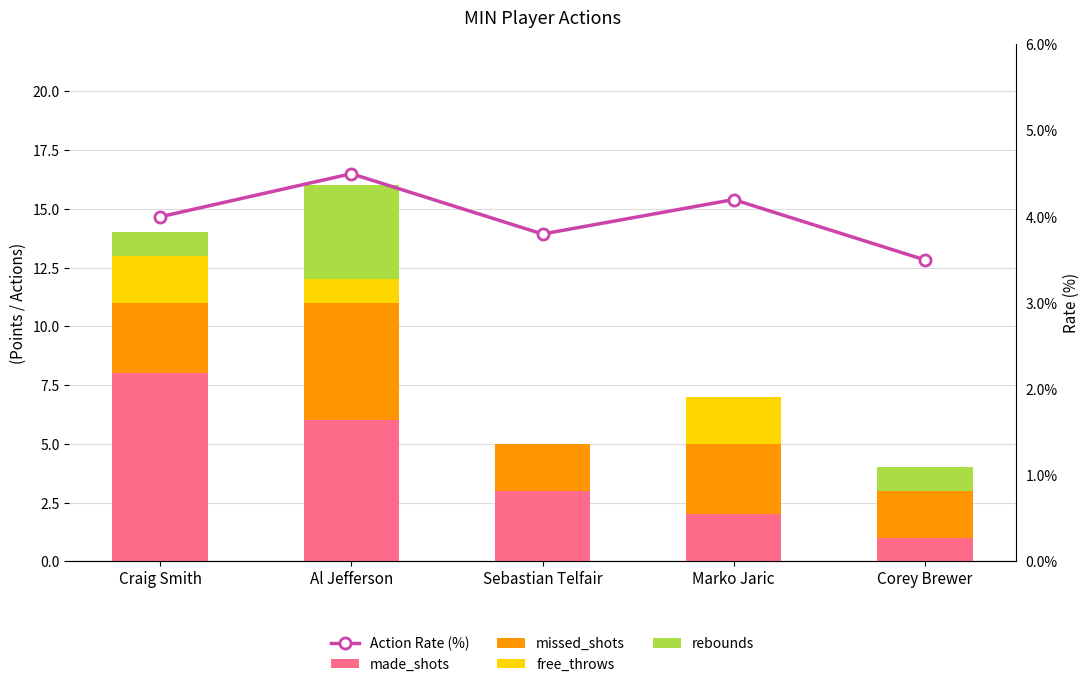

Reading left to right, transcribe all the data shown in this chart.

made_shots: Craig Smith=8.0	Al Jefferson=6.0	Sebastian Telfair=3.0	Marko Jaric=2.0	Corey Brewer=1.0
missed_shots: Craig Smith=3.0	Al Jefferson=5.0	Sebastian Telfair=2.0	Marko Jaric=3.0	Corey Brewer=2.0
free_throws: Craig Smith=2.0	Al Jefferson=1.0	Sebastian Telfair=0.0	Marko Jaric=2.0	Corey Brewer=0.0
rebounds: Craig Smith=1.0	Al Jefferson=4.0	Sebastian Telfair=0.0	Marko Jaric=0.0	Corey Brewer=1.0
Action Rate (%): Craig Smith=4.0	Al Jefferson=4.5	Sebastian Telfair=3.8	Marko Jaric=4.2	Corey Brewer=3.5